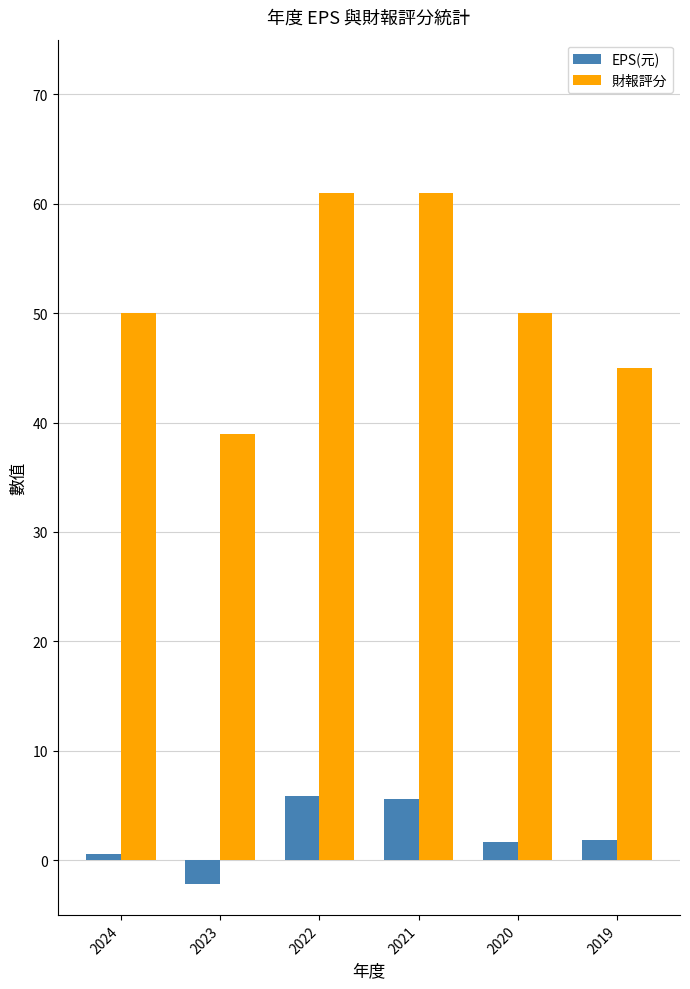

Which series has the largest range (max minus min)?

財報評分